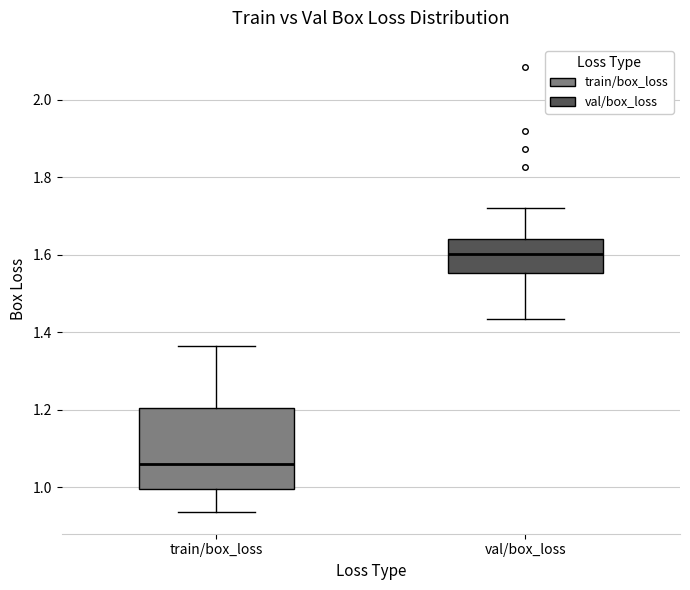

Where does the lower whisker of the box for train/box_loss end on the y-axis? The values are not printed on the chart, so give them approximately, as read against the axis.

0.94